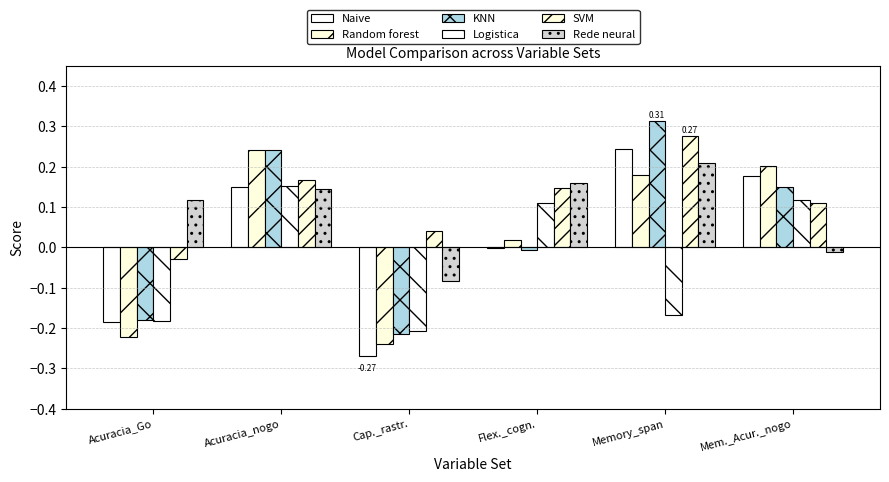

What is the label of the 5th bar from the left?

Memory_span